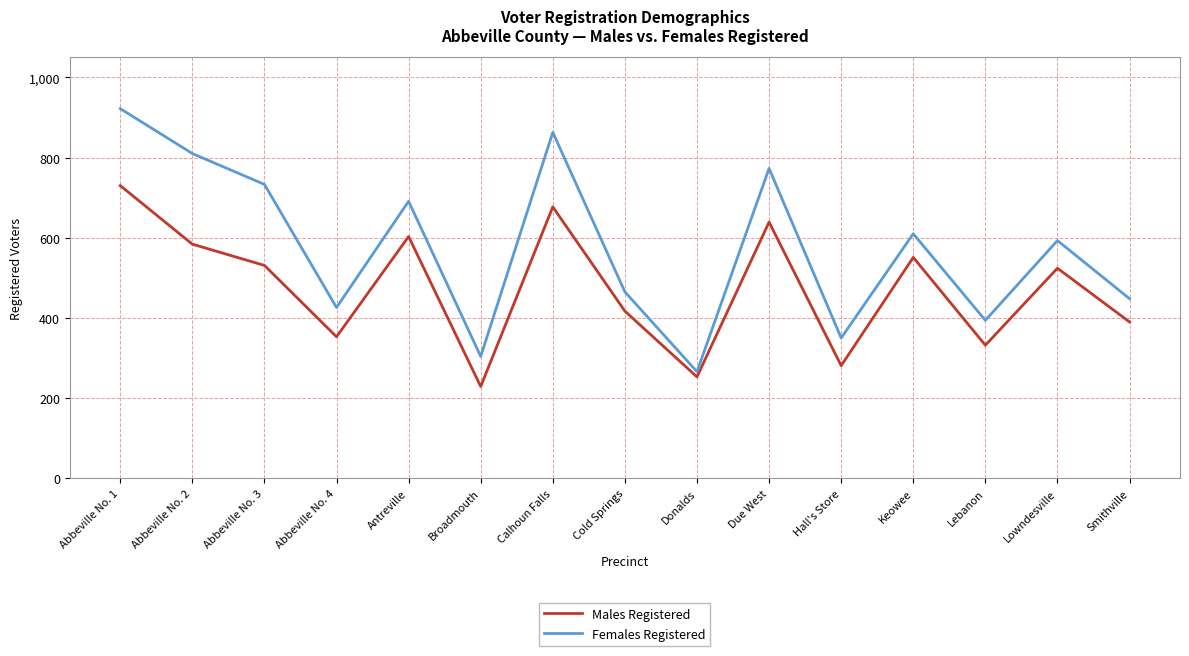

What is the greatest value displayed?

922